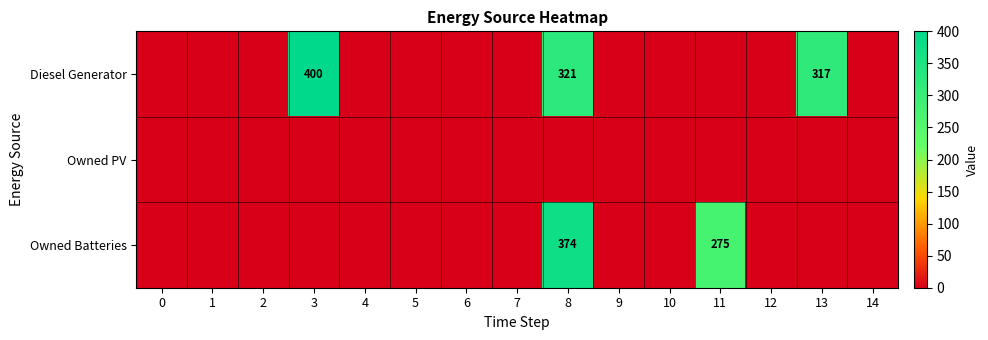

Is it true that Diesel Generator equals 400 at 3?

True